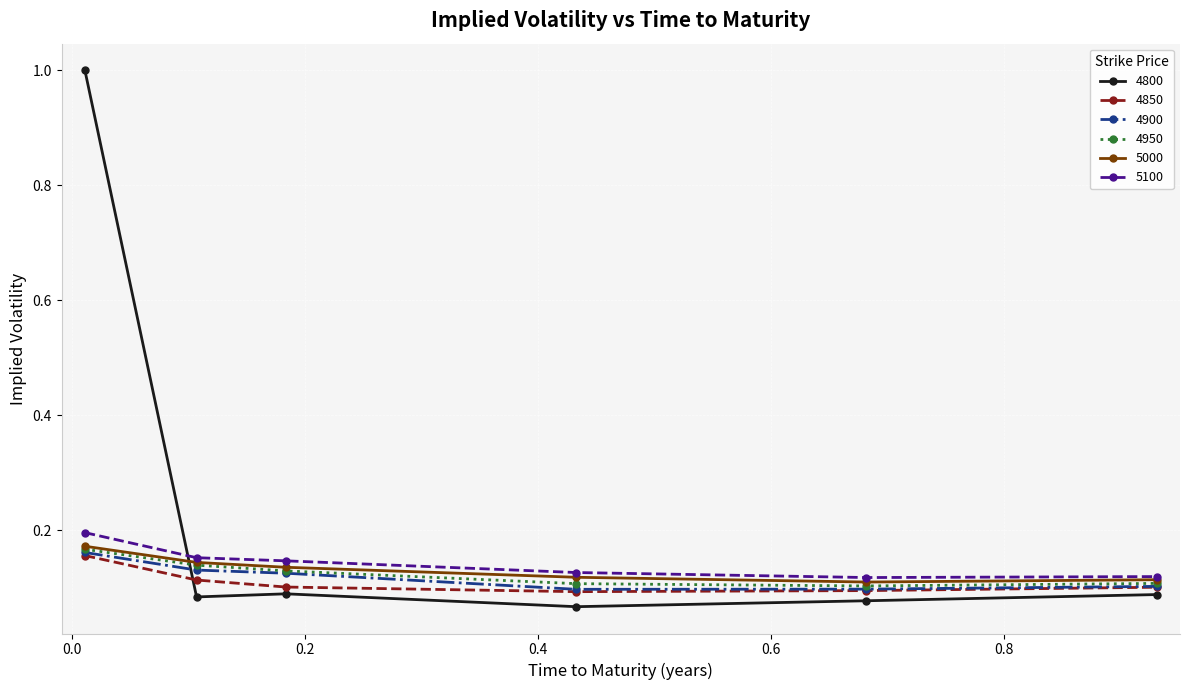

Which series has the largest total across all categories?

4800